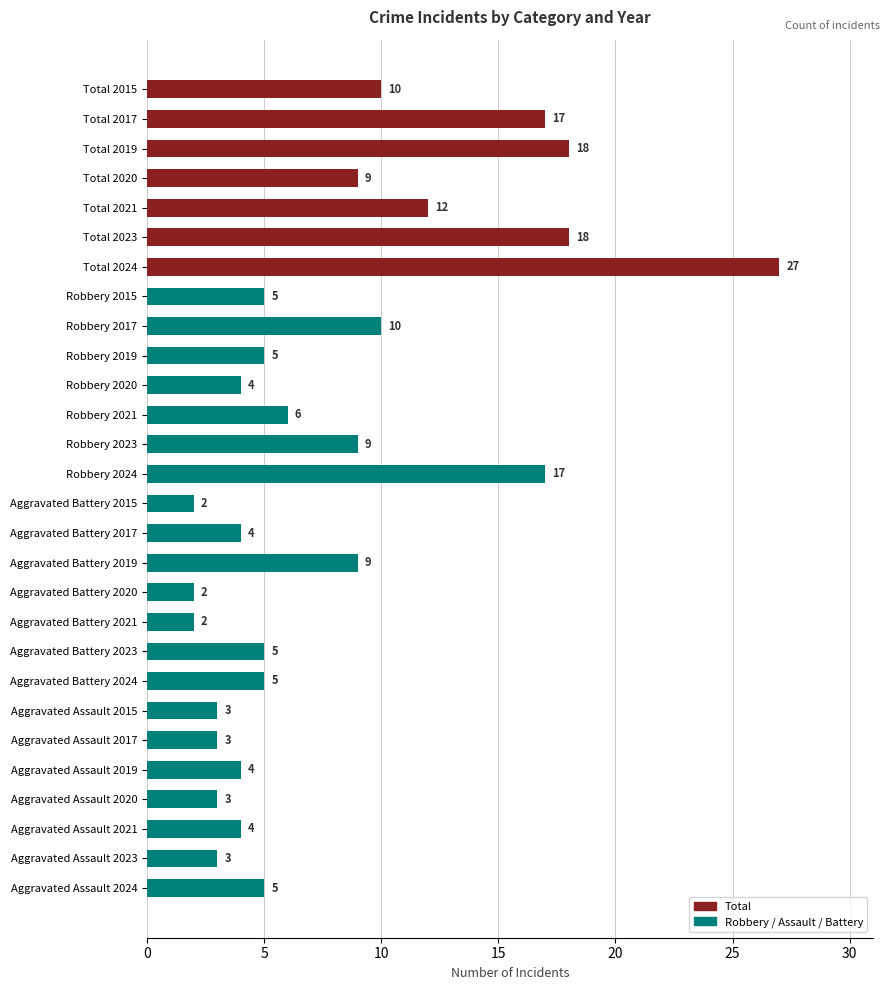

Between Aggravated Battery 2024 and Robbery 2021, which is larger?

Robbery 2021